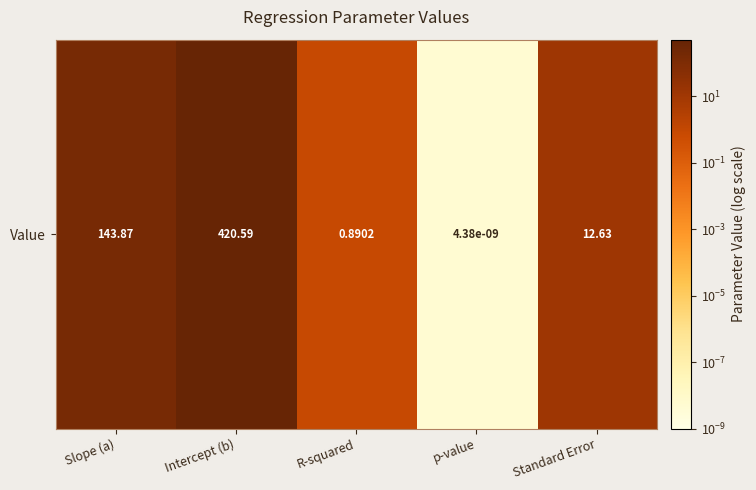

Read the value at Standard Error.

12.6